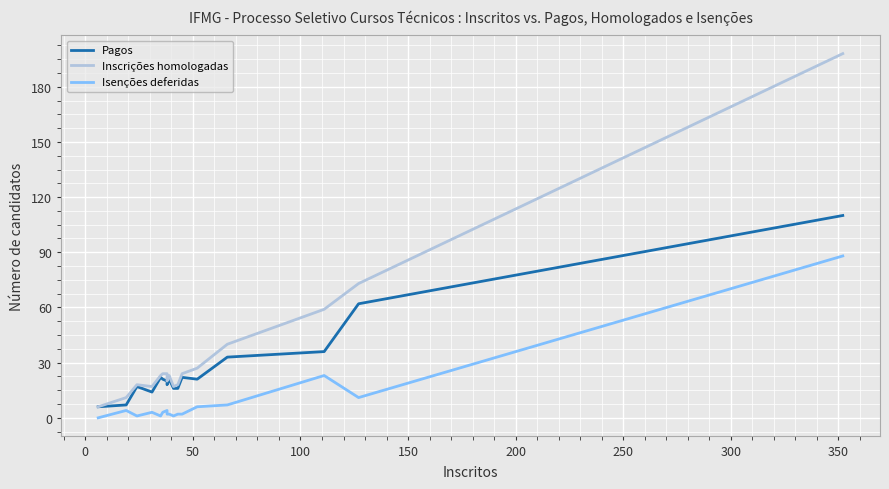

What is the difference between the maximum and minimum values in the Isenções deferidas series?

88